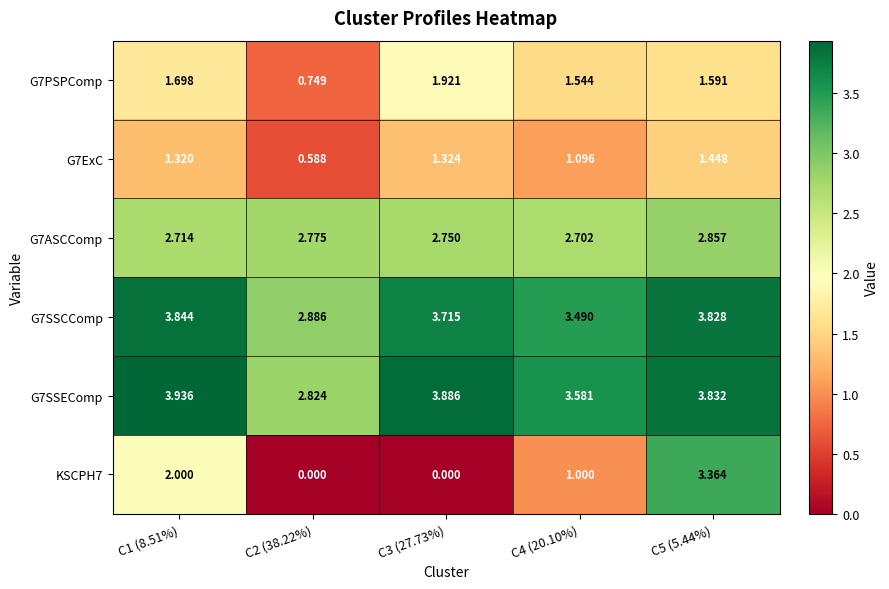

What is the spread (max minus min) of values at C1 (8.51%)?

2.6